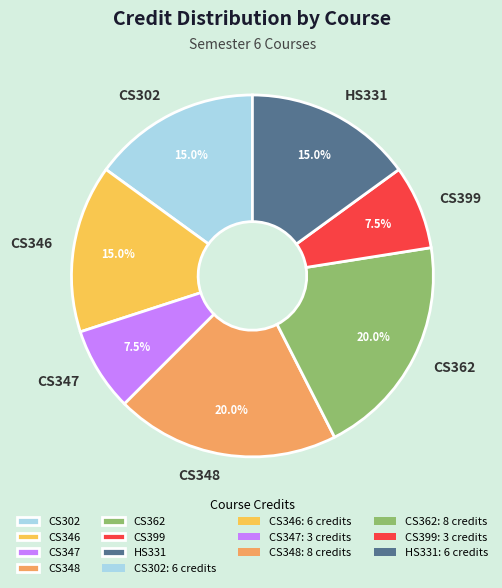

Is CS362 the majority of the pie?

No